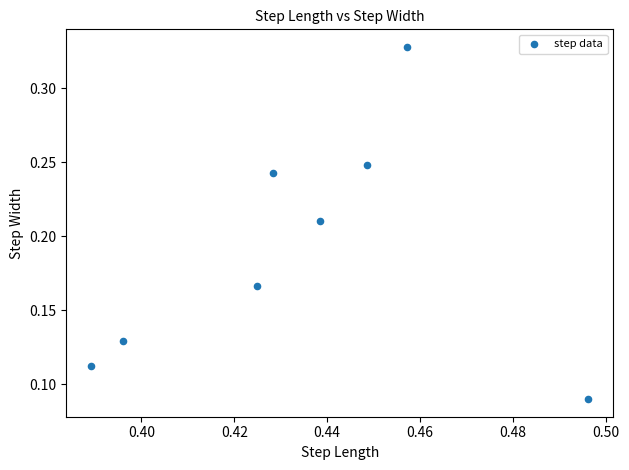

What is the average X value?

0.4